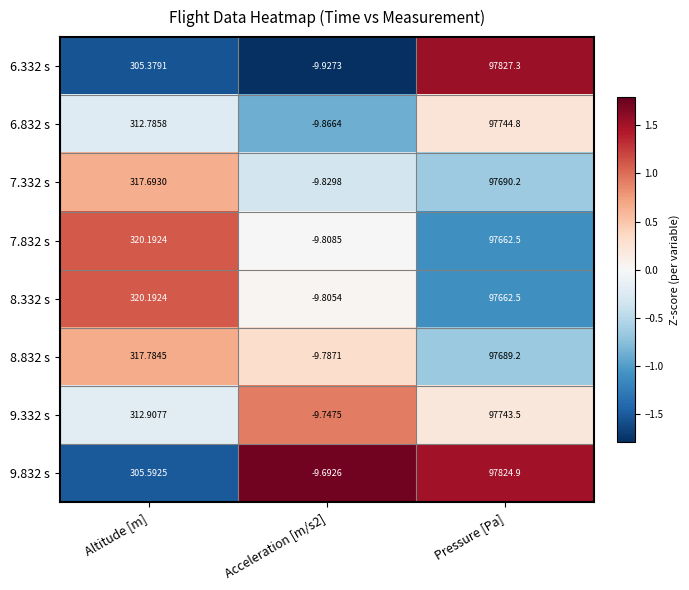

At which label is 8.332 s closest to 48826?

Altitude [m]